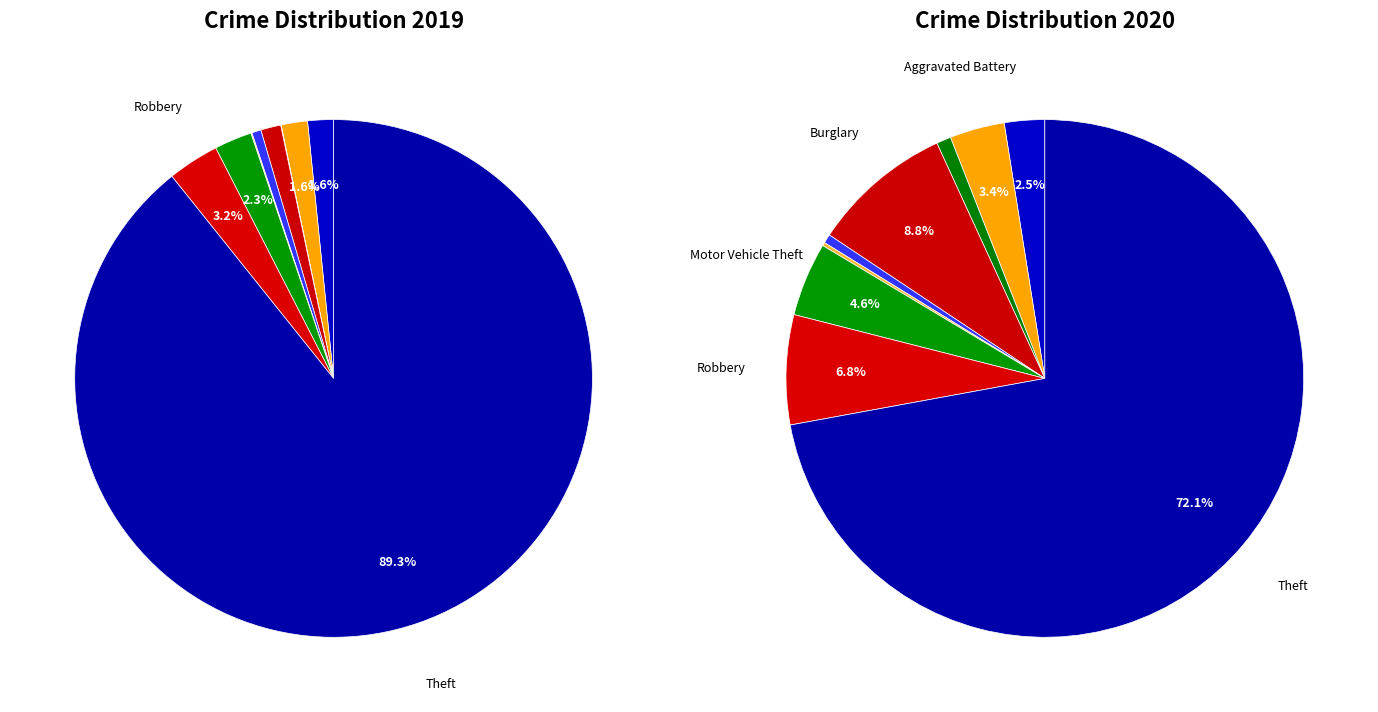

Count the number of slices in the pie.

9